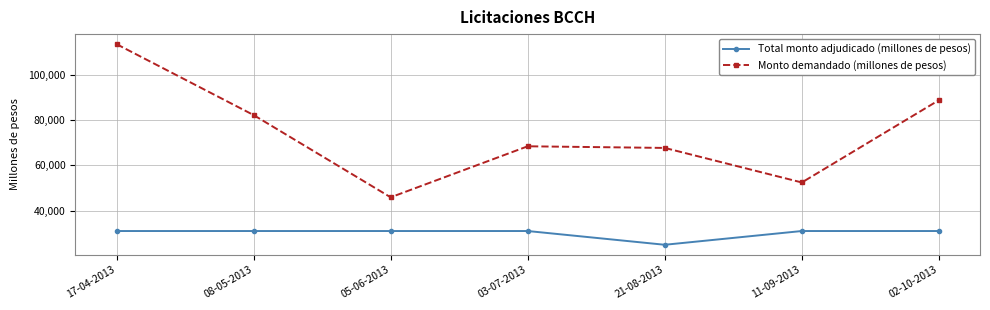

What is the minimum value shown in the chart?

24930